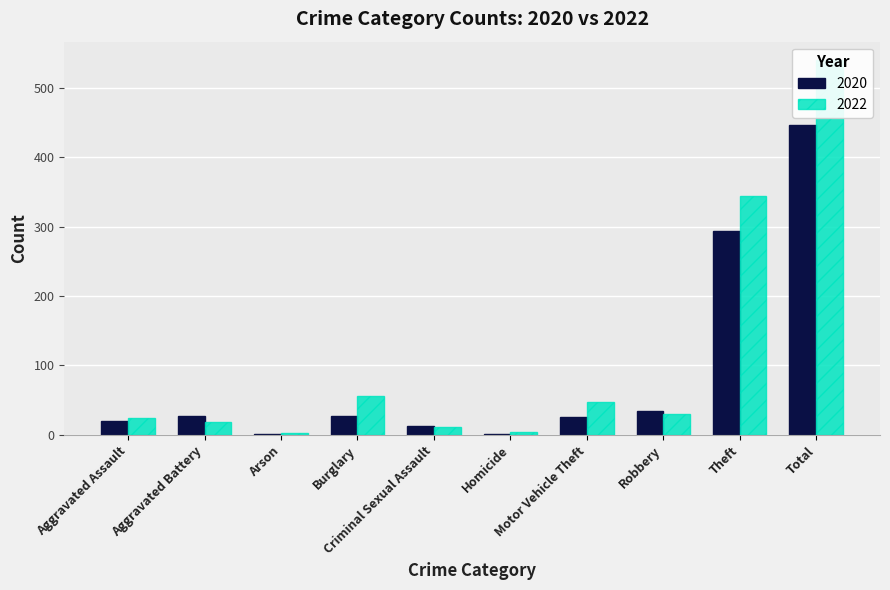

What position from the right is Burglary?

7